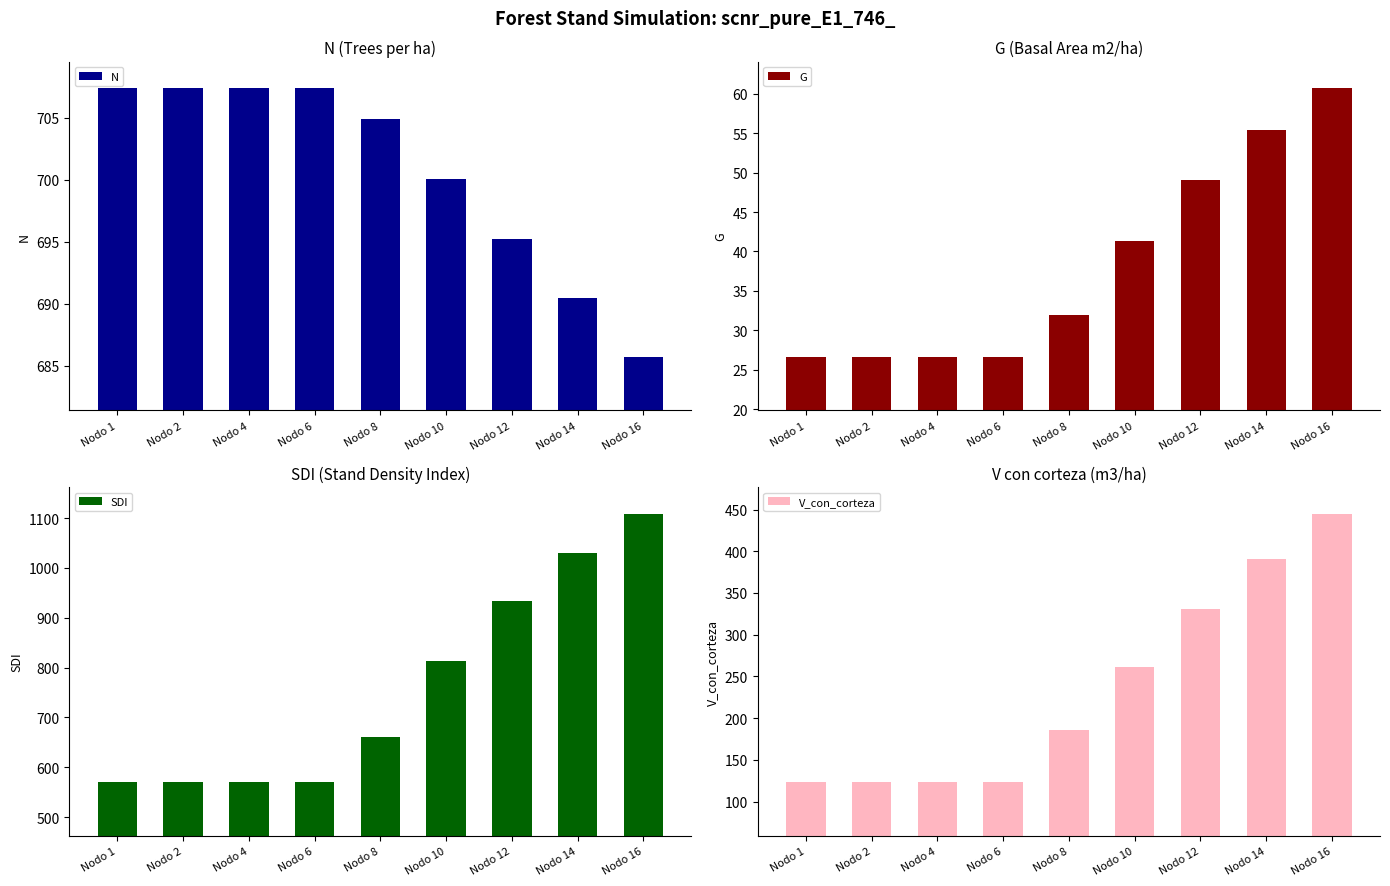

What is the spread (max minus min) of values at Nodo 12?

884.8